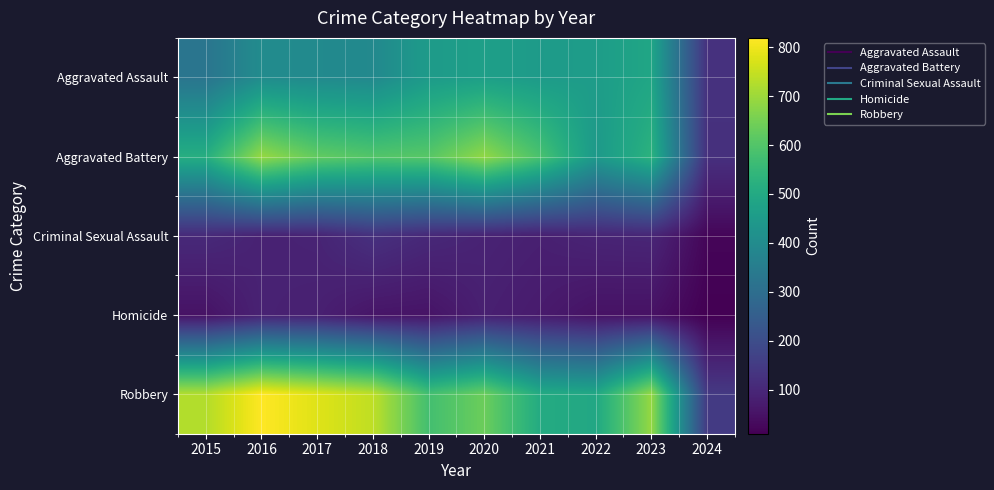

Which series changed the most between 2019 and 2021?

Robbery